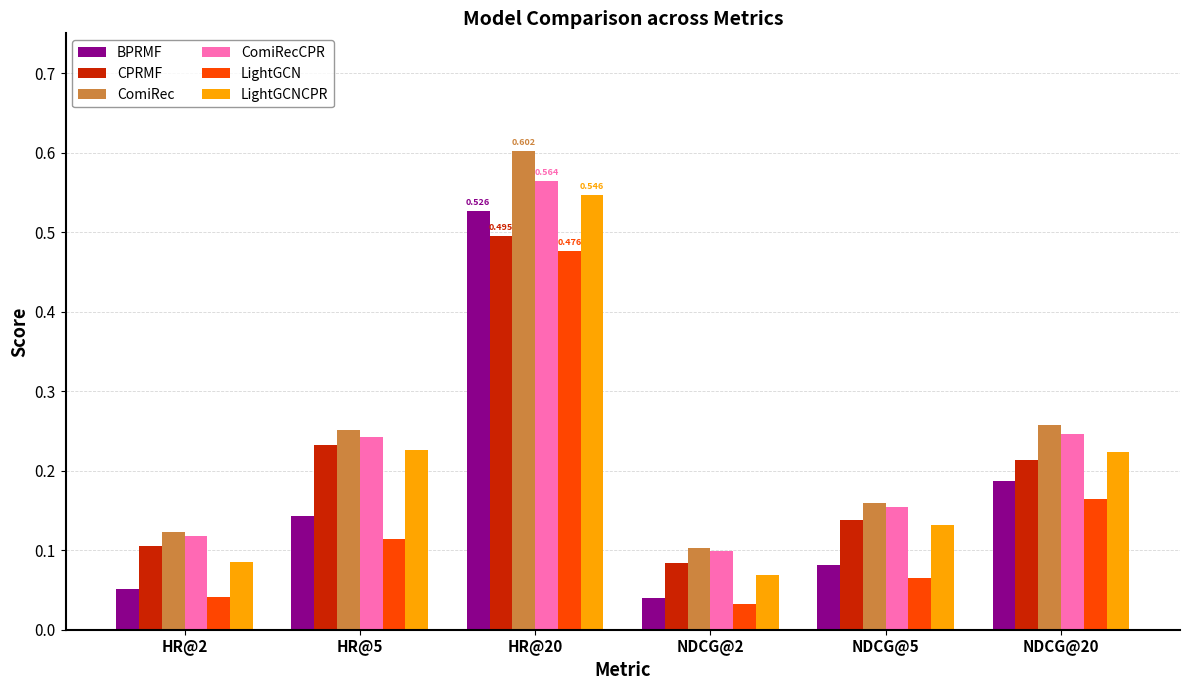

Between HR@2 and HR@5, which series saw the biggest shift?

LightGCNCPR